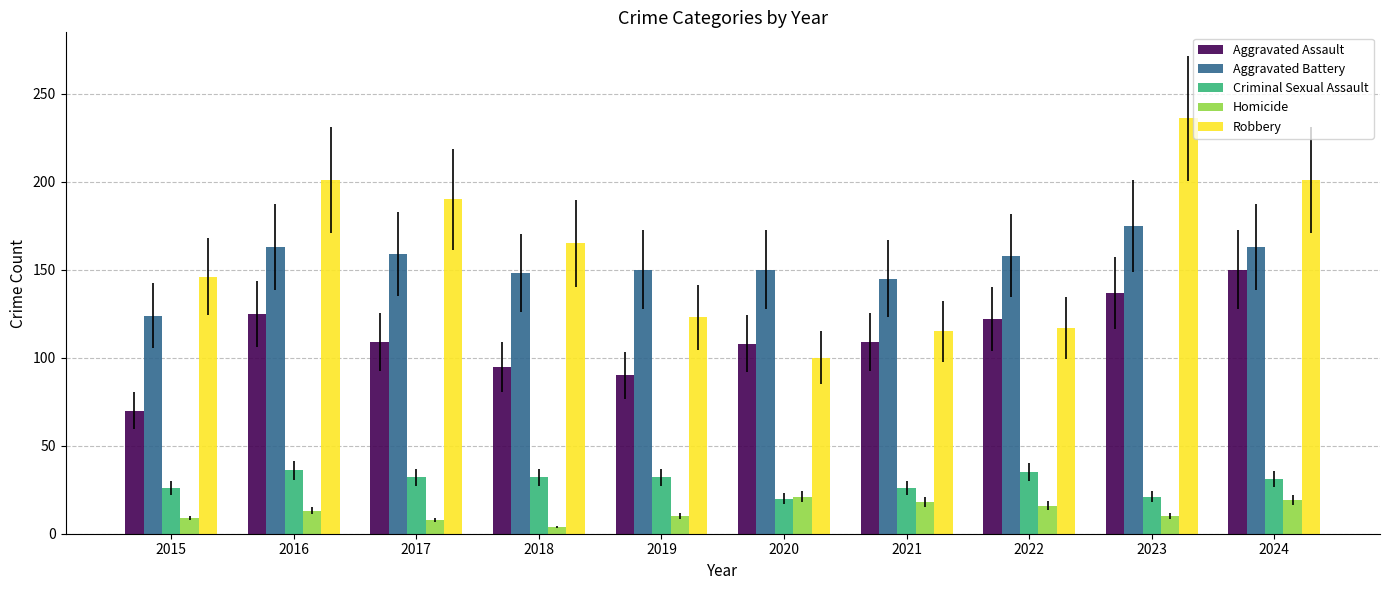

What is the greatest value displayed?

236